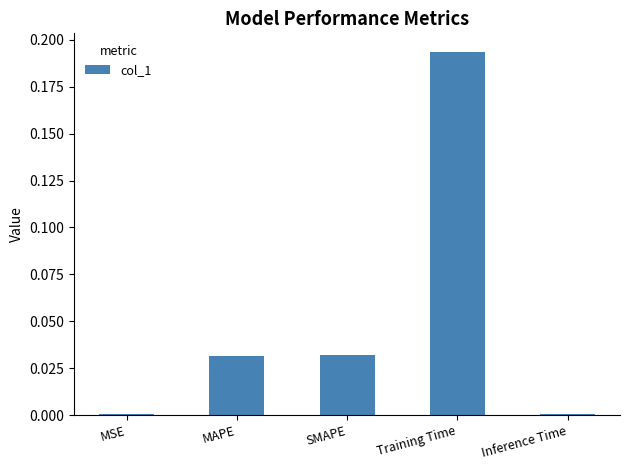

Which has a higher value, Training Time or SMAPE?

Training Time